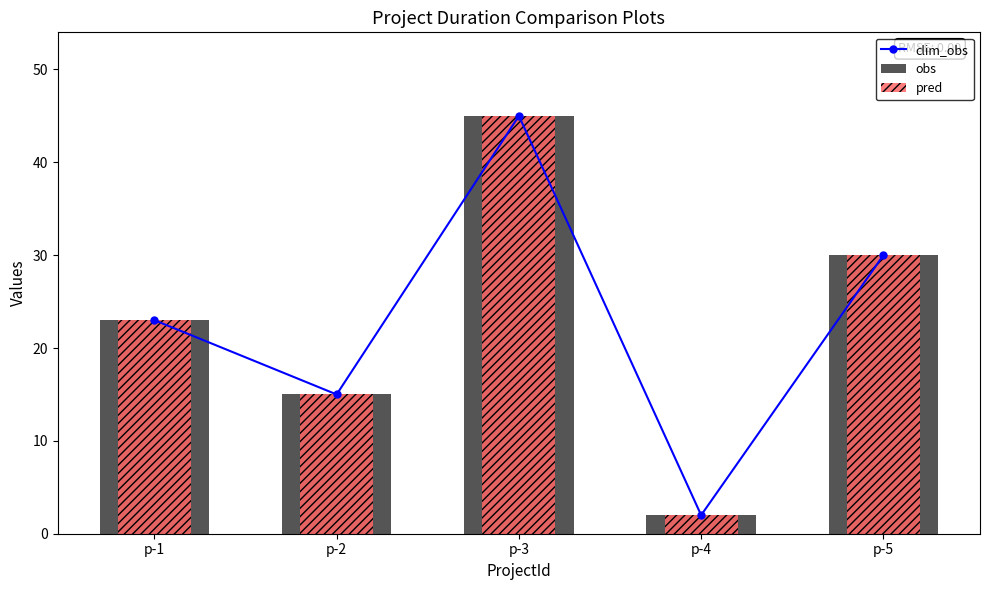

What is the average value of the pred series?

23